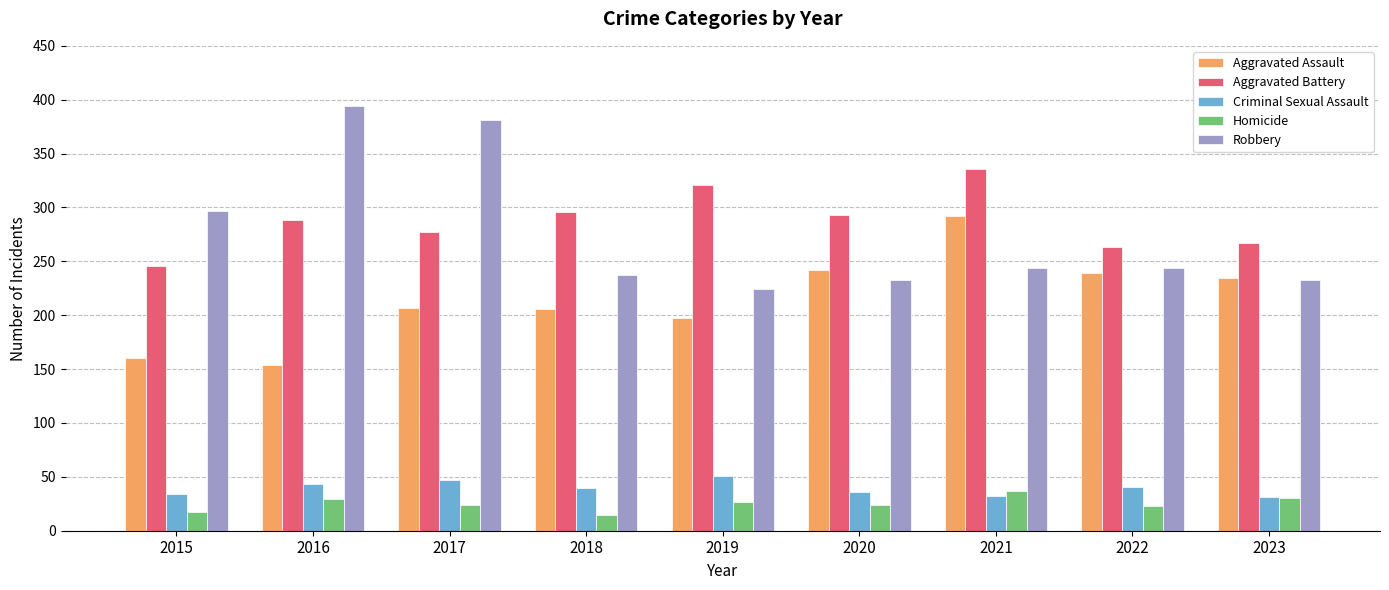

What is the minimum value shown in the chart?

15